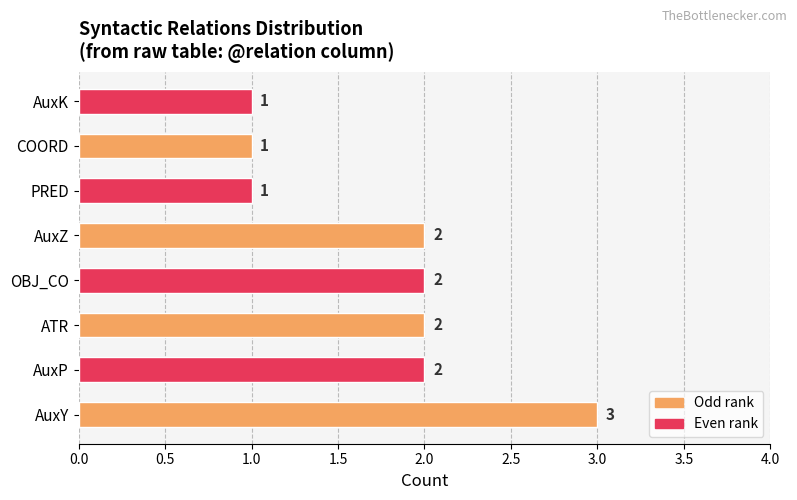

Reading bottom to top, extract all data points from this chart.

3	2	2	2	2	1	1	1